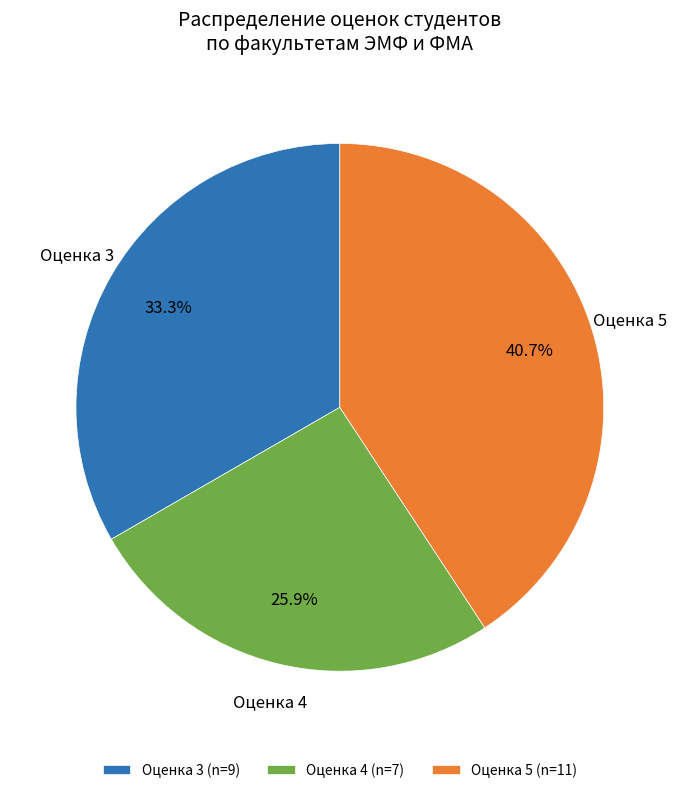

To the nearest percent, what is the average slice percentage?

33%